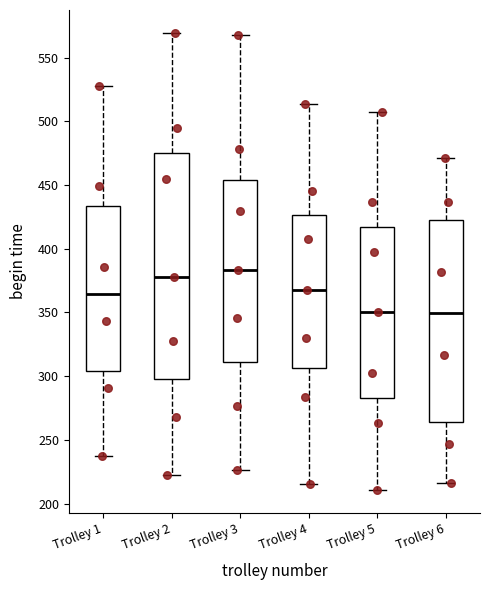

Which box's median line is the highest?

Trolley 3